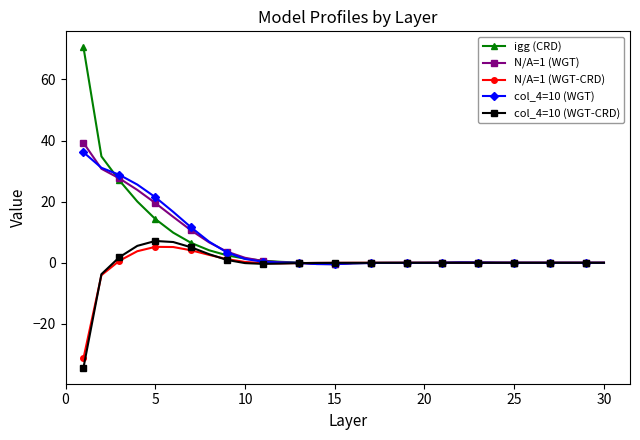

True or false: N/A=1 (WGT-CRD) has more than 1 interior local peaks.

True